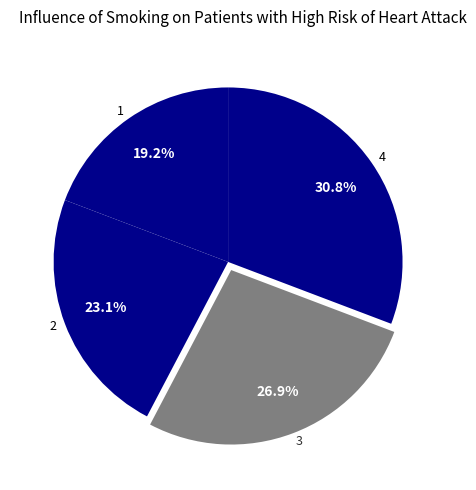

Which slice is the largest?

4